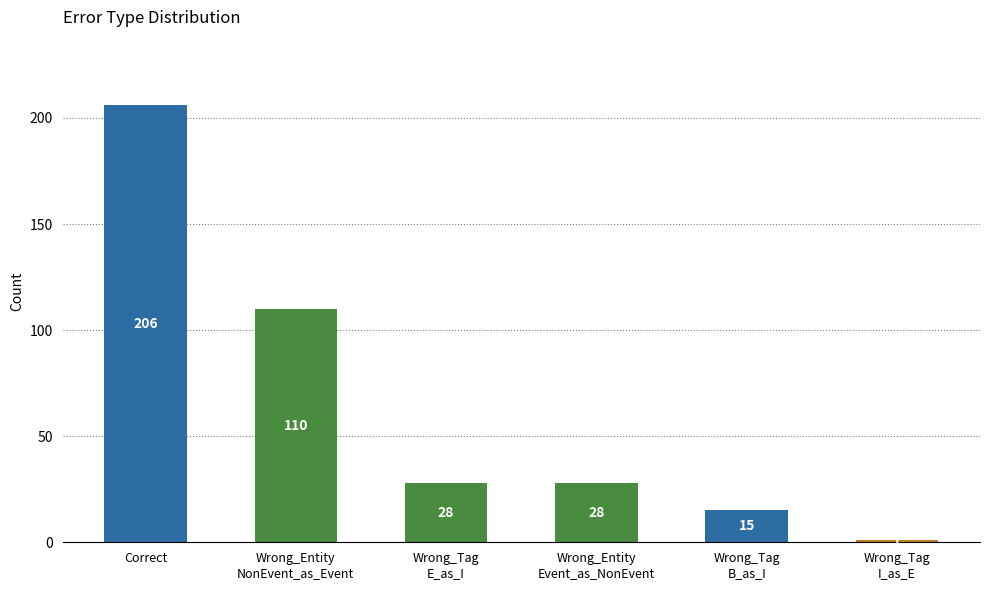

What value does the data have at Wrong_Tag
B_as_I?

15